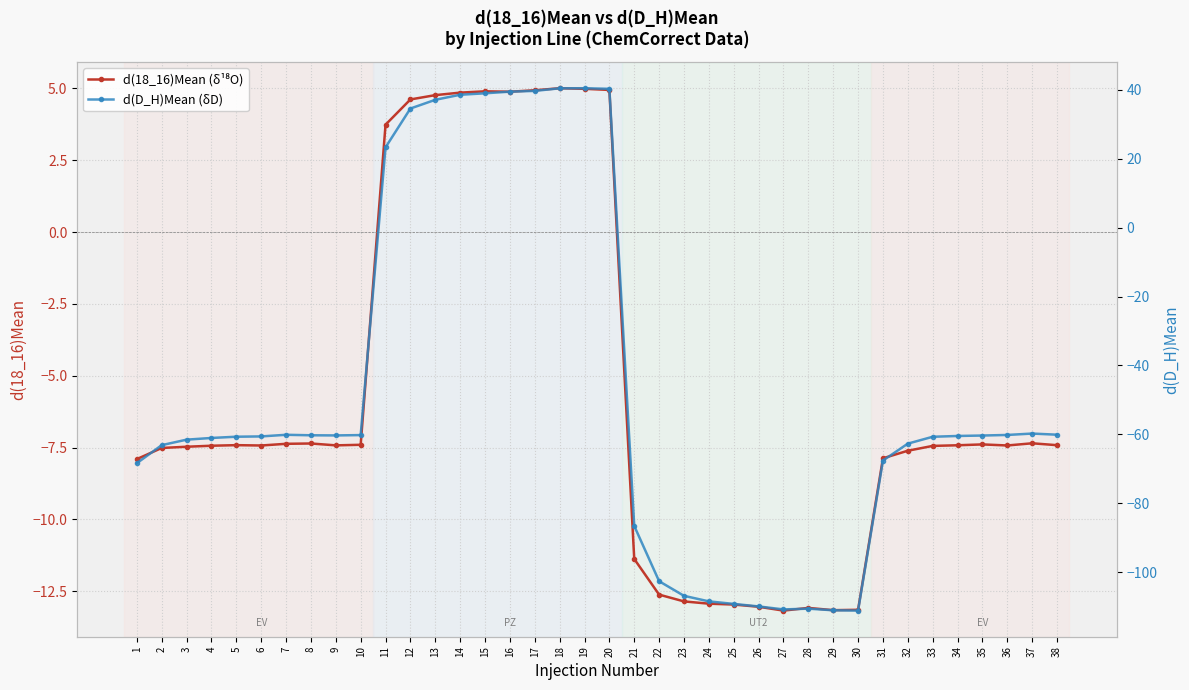

How many values in the d(18_16)Mean series are below -7?

28